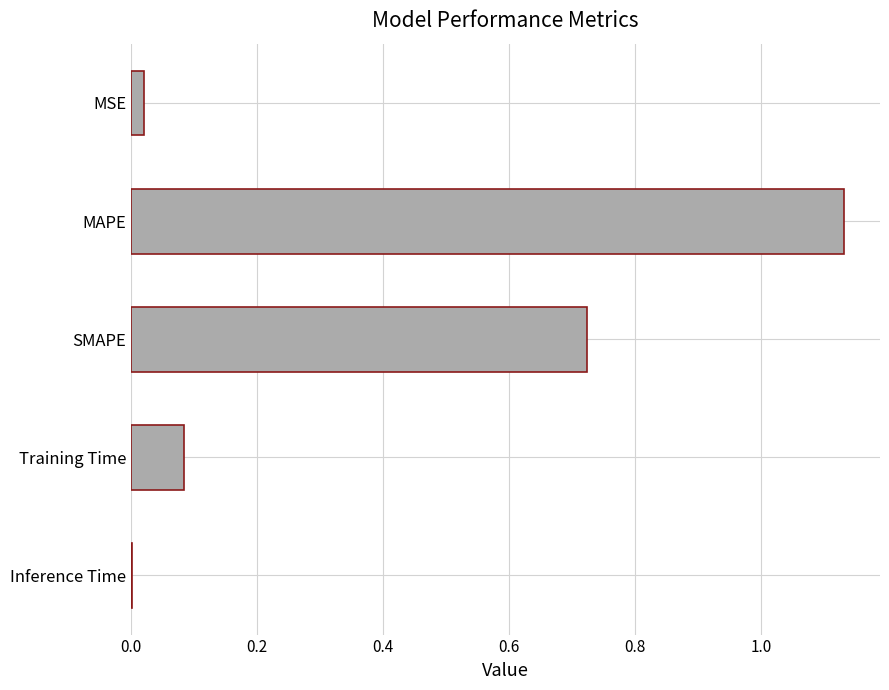

Which label corresponds to the largest value in the chart?

MAPE